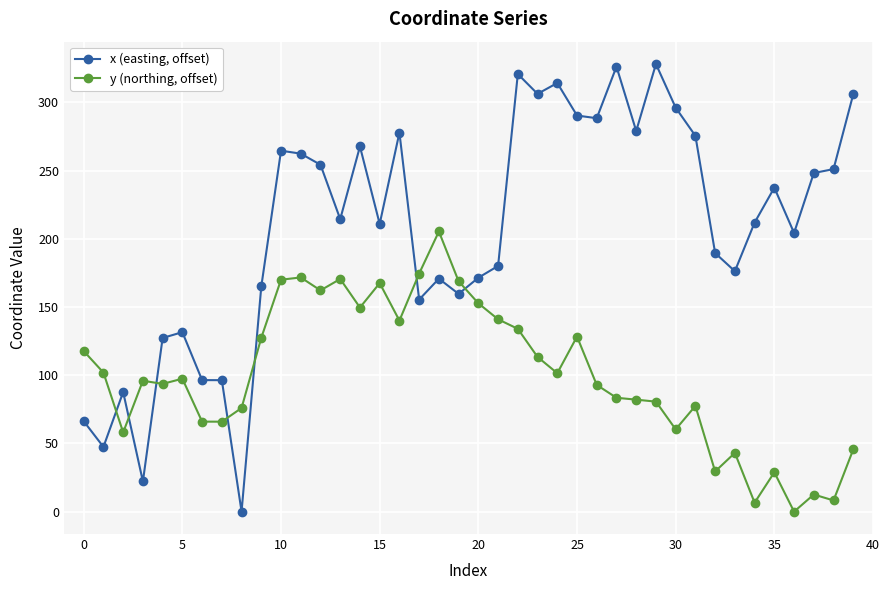

How many intersections are there between y (northing, offset) and x (easting, offset)?

7